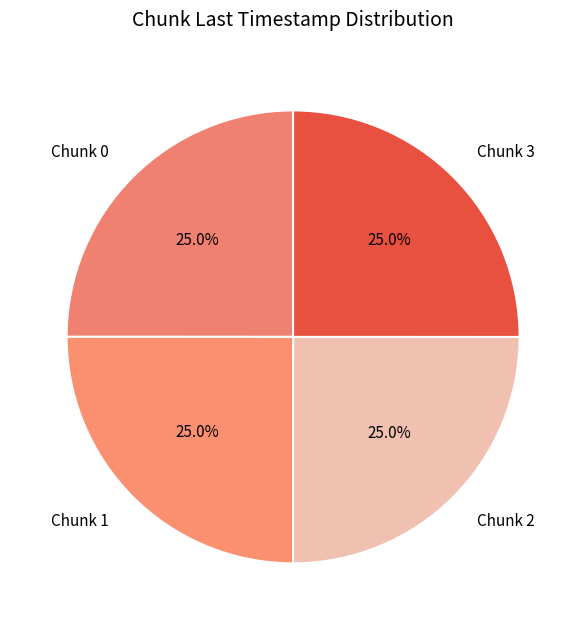

Is Chunk 3 the majority of the pie?

No